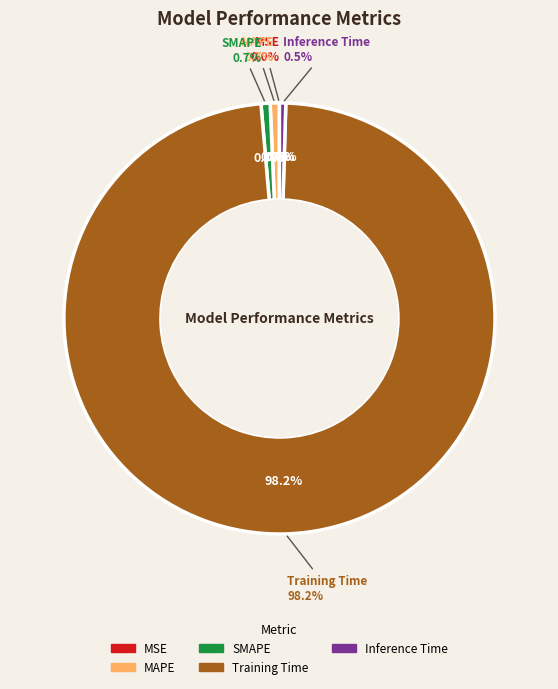

Which category has the smallest portion of the pie?

MSE